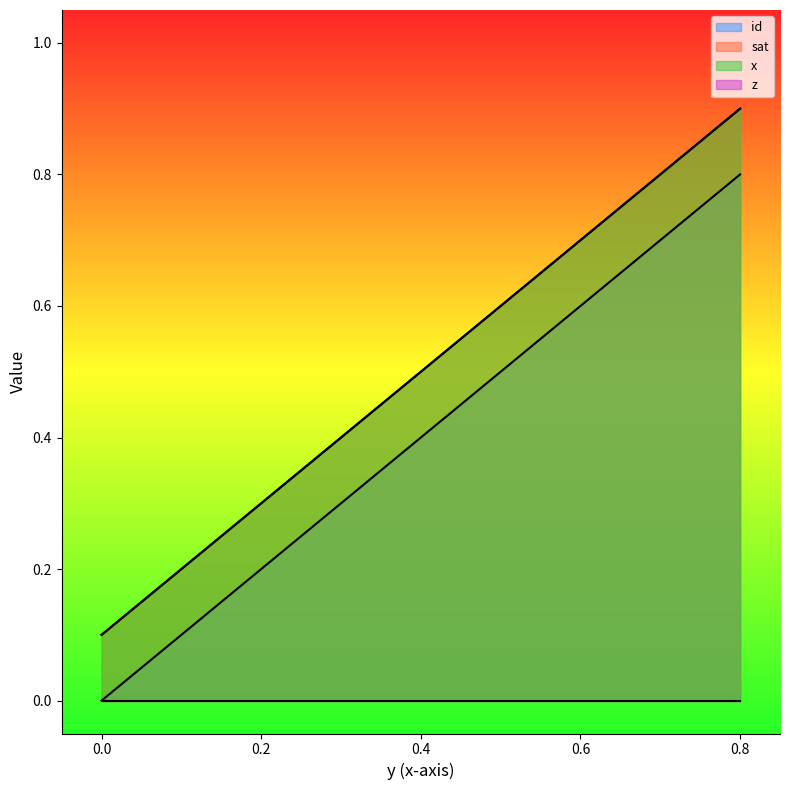

True or false: id and x intersect in this chart.

False